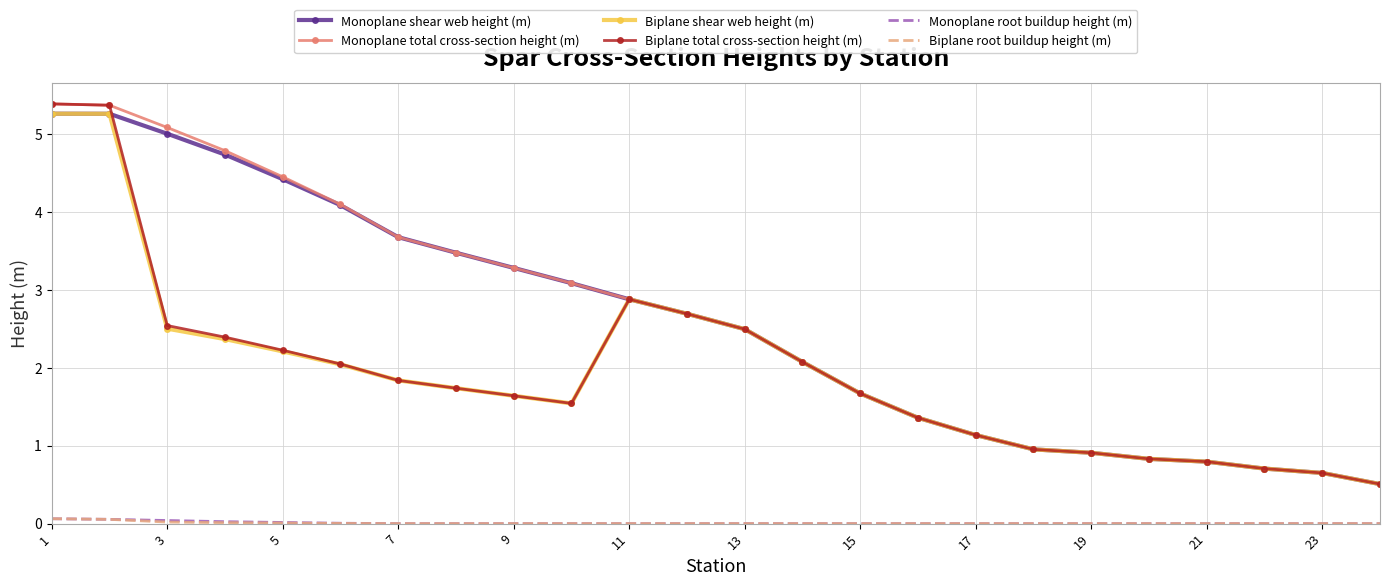

What is the greatest value displayed?

5.4